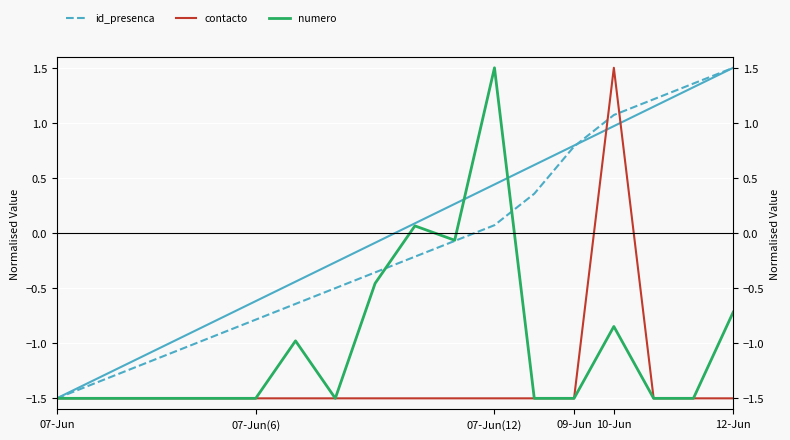

True or false: contacto has more than 1 interior local peaks.

False